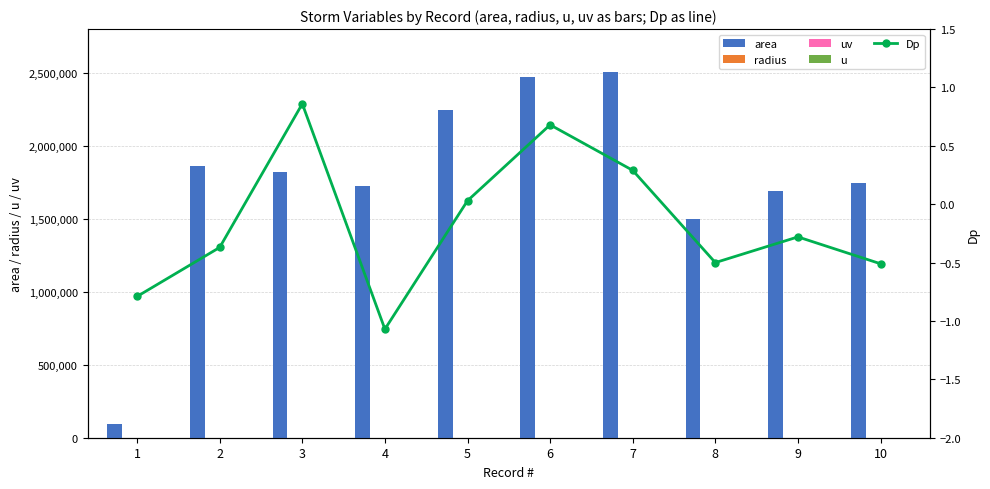

Which series changed the most between 4 and 6?

area